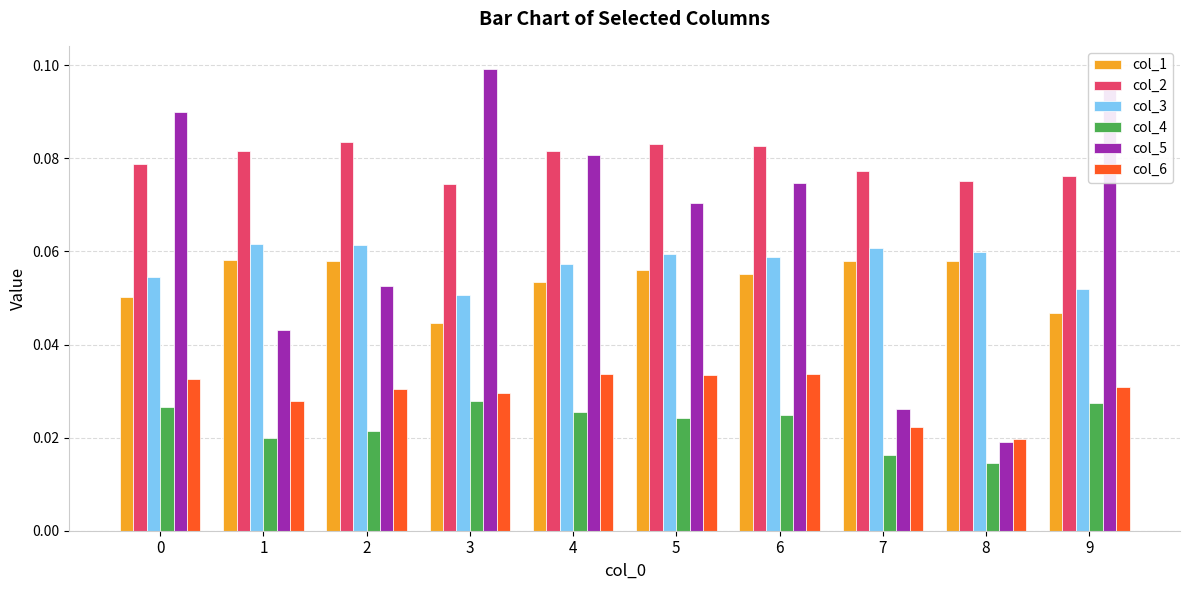

The value of col_3 at 3 is 0.0. True or false?

False